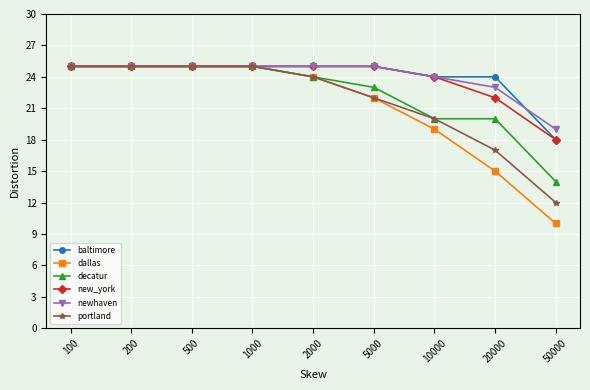

How many categories are shown in the chart?

9